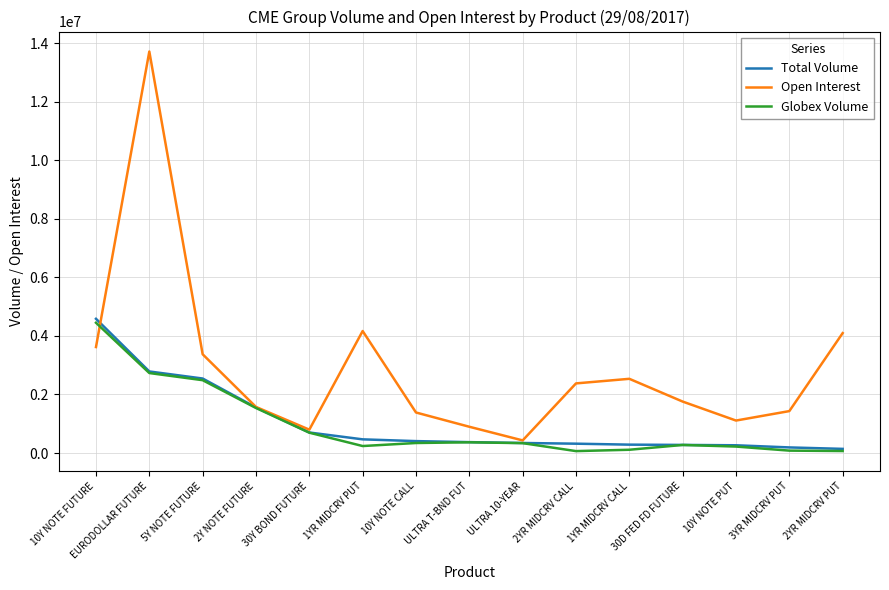

Which category has the highest value across all series?

EURODOLLAR FUTURE